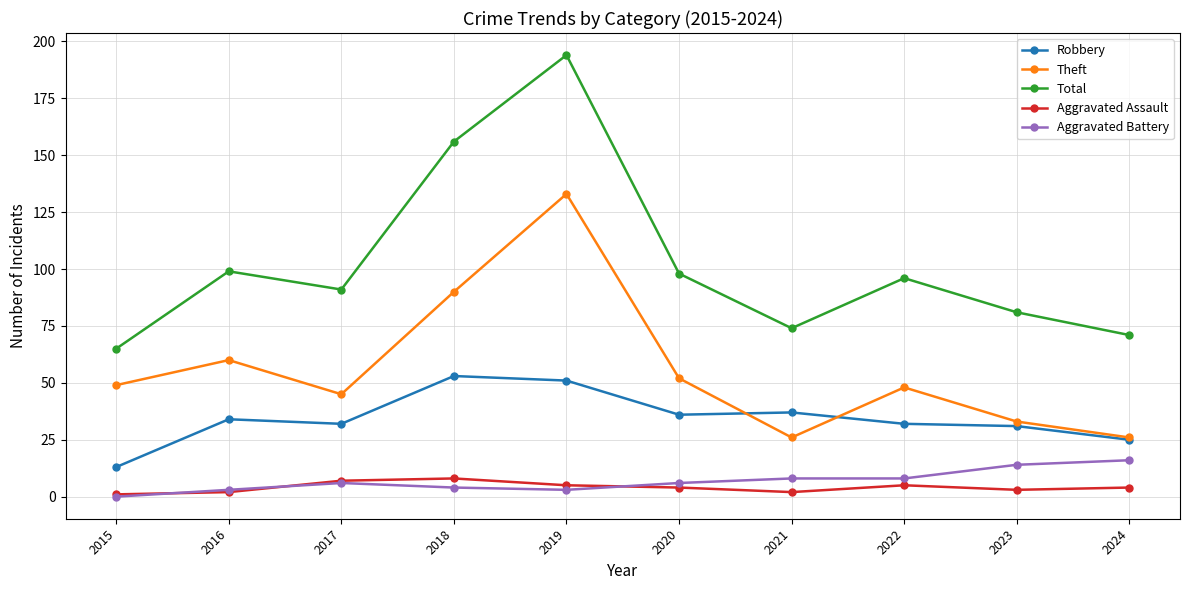

Does the chart display data point markers on the line(s)?

Yes